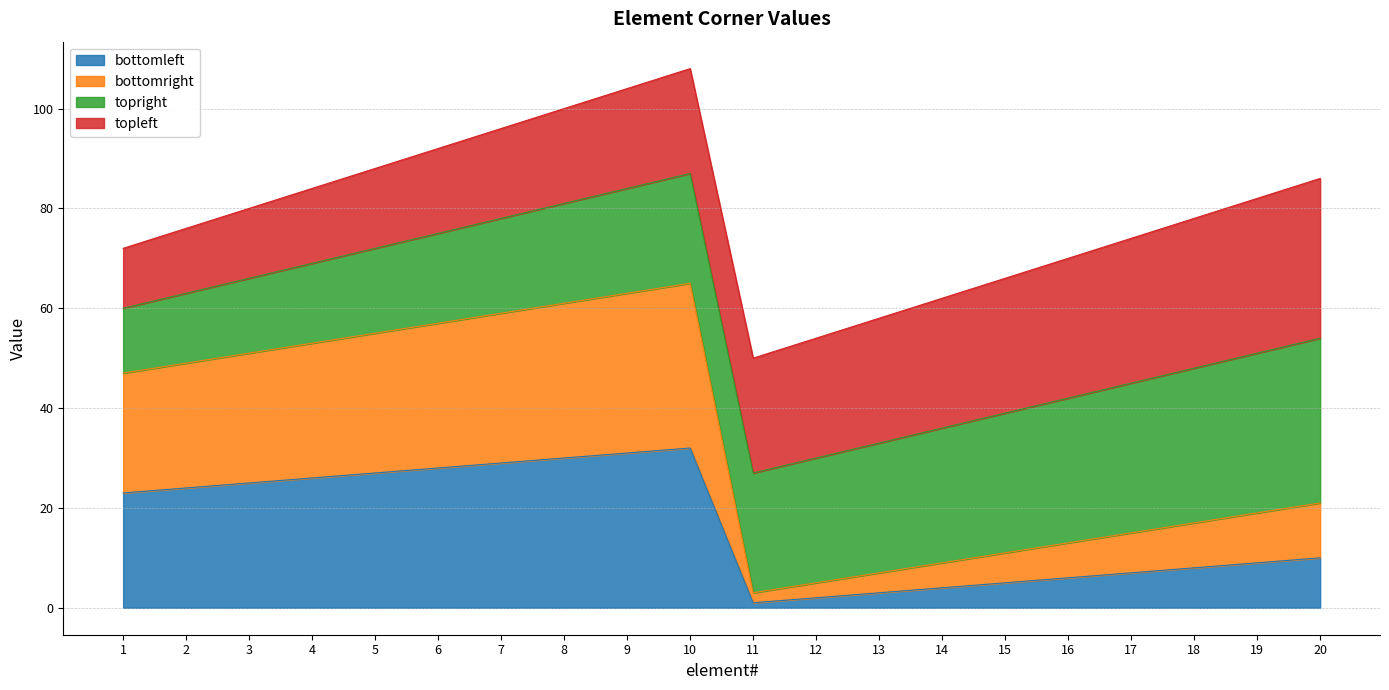

True or false: bottomright and bottomleft cross at least once.

False